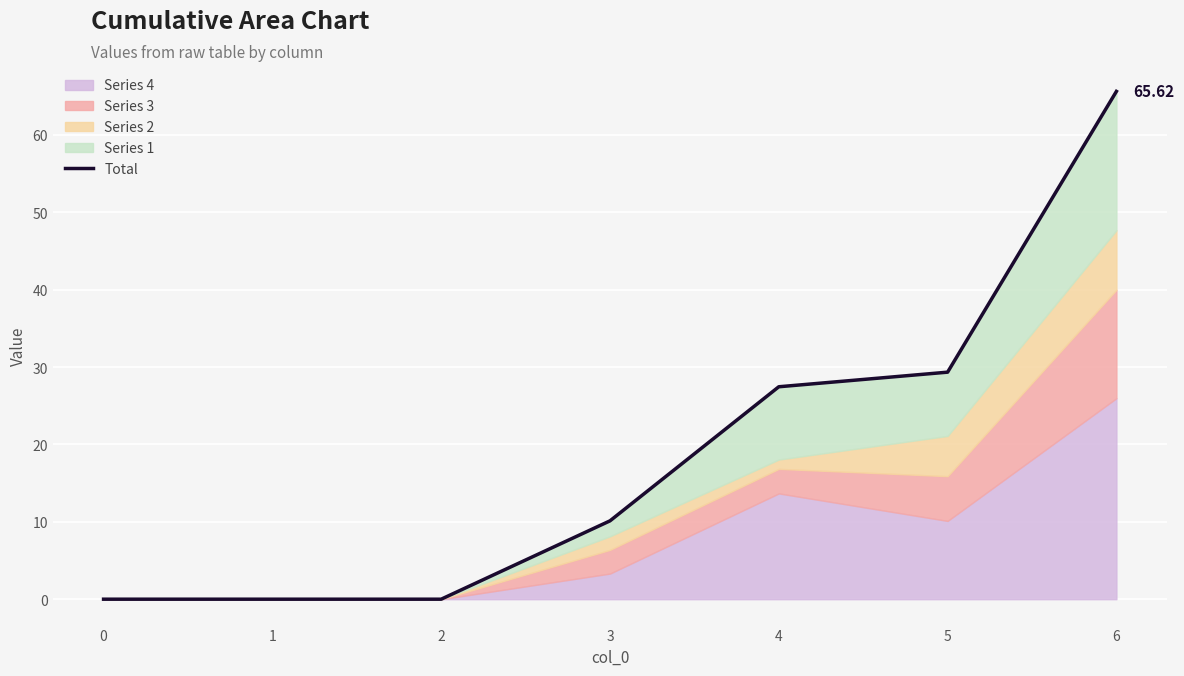

Reading right to left, what are all the values shown in this chart?

65.6	29.3	27.5	10.1	0.0	0.0	0.0